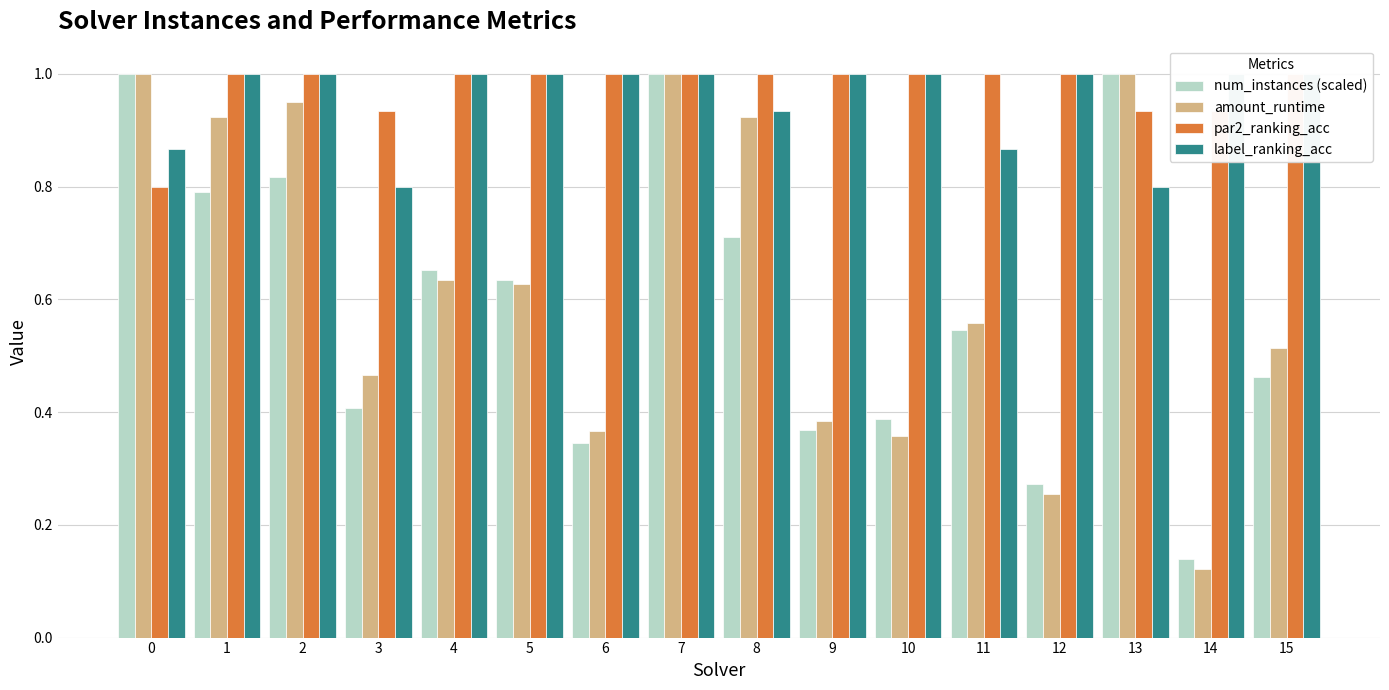

Reading right to left, transcribe all the data shown in this chart.

num_instances (scaled): 15=0.5	14=0.1	13=1.0	12=0.3	11=0.5	10=0.4	9=0.4	8=0.7	7=1.0	6=0.3	5=0.6	4=0.7	3=0.4	2=0.8	1=0.8	0=1.0
amount_runtime: 15=0.5	14=0.1	13=1.0	12=0.3	11=0.6	10=0.4	9=0.4	8=0.9	7=1.0	6=0.4	5=0.6	4=0.6	3=0.5	2=0.9	1=0.9	0=1.0
par2_ranking_acc: 15=1.0	14=0.9	13=0.9	12=1.0	11=1.0	10=1.0	9=1.0	8=1.0	7=1.0	6=1.0	5=1.0	4=1.0	3=0.9	2=1.0	1=1.0	0=0.8
label_ranking_acc: 15=1.0	14=1.0	13=0.8	12=1.0	11=0.9	10=1.0	9=1.0	8=0.9	7=1.0	6=1.0	5=1.0	4=1.0	3=0.8	2=1.0	1=1.0	0=0.9